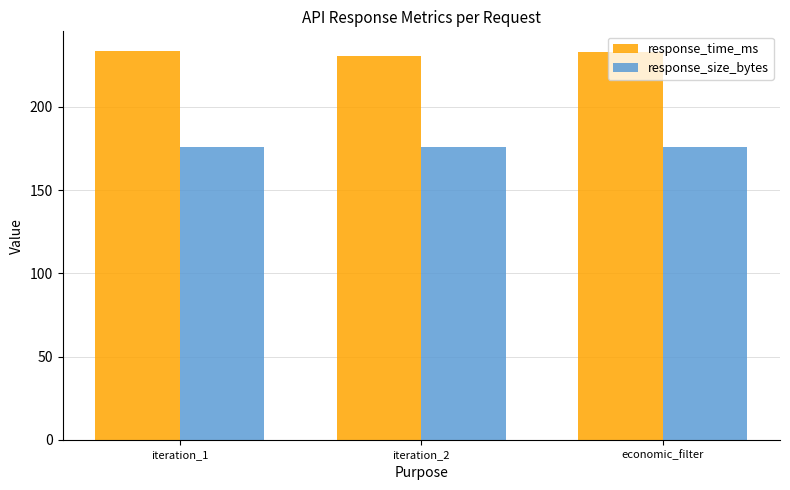

Is it true that response_time_ms equals 366.4 at iteration_1?

False